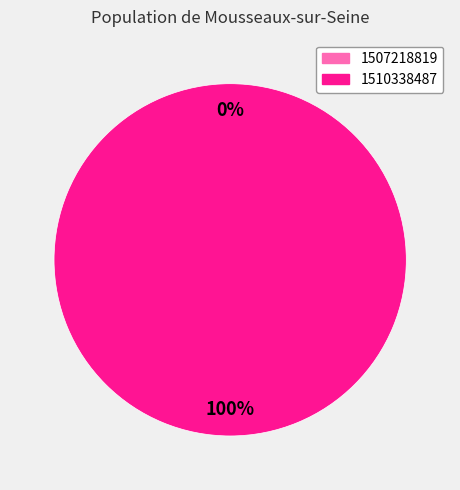

To the nearest percent, what is the combined percentage of 1510338487 and 1507218819?

100%